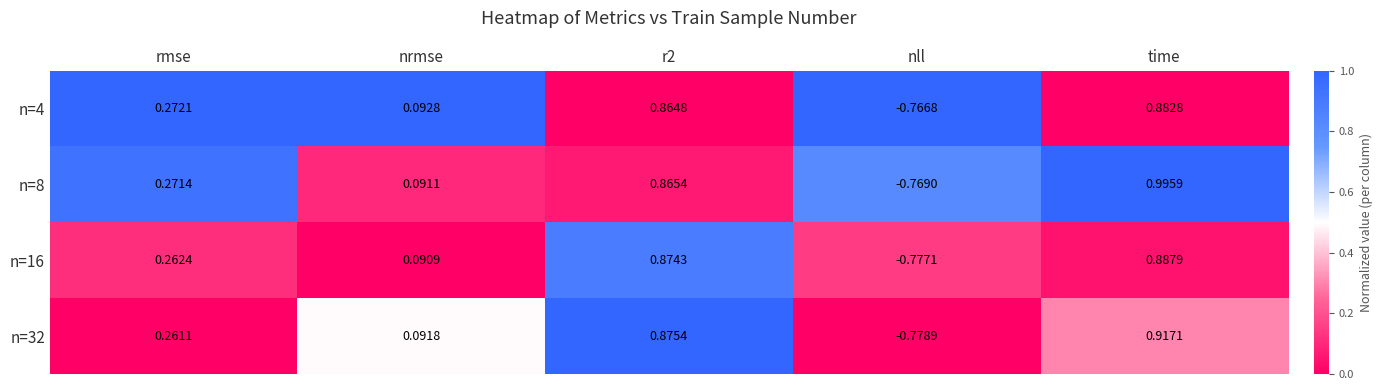

At which label does n=8 first exceed 0?

rmse